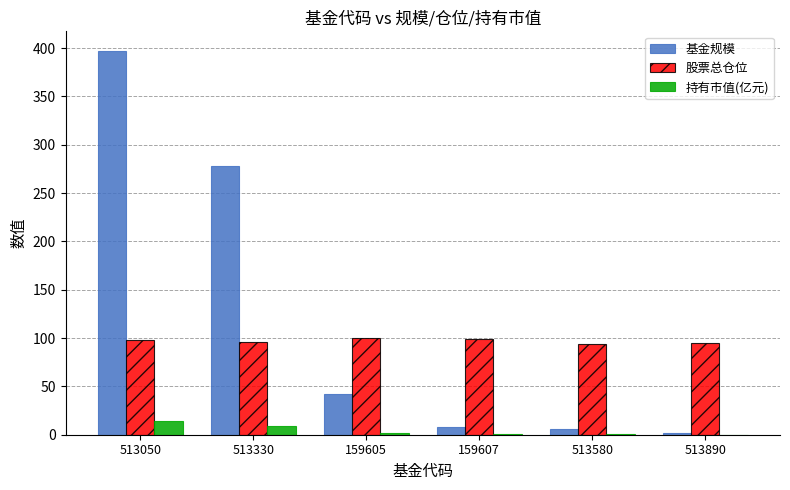

What is the greatest value displayed?

397.4